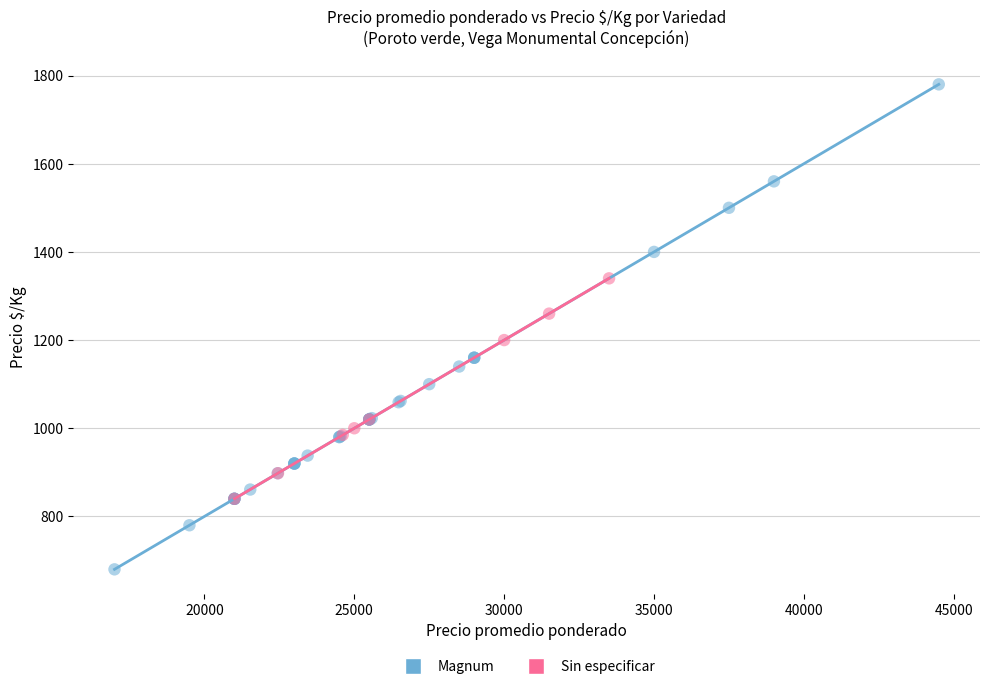

Which series contains the lowest Y value?

Magnum